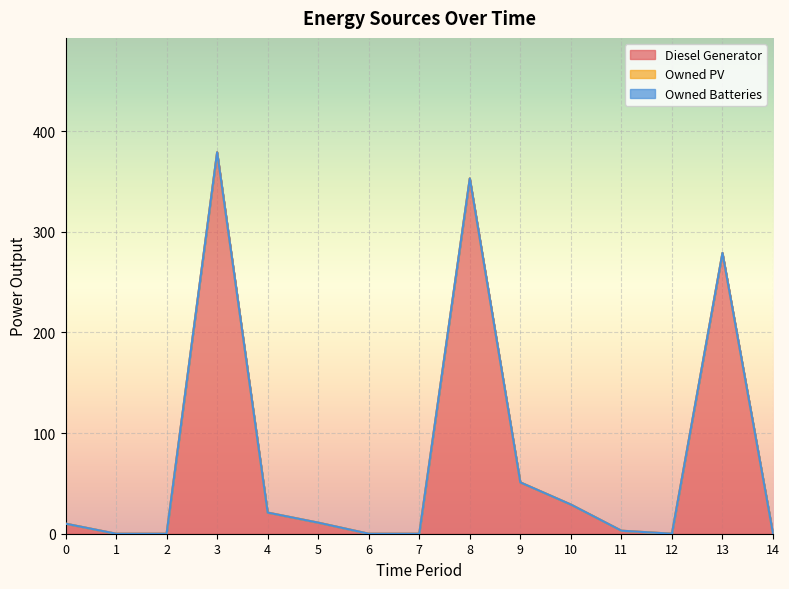

Reading left to right, extract all data points from this chart.

Diesel Generator: 0=10	1=0	2=0	3=379	4=21	5=11	6=0	7=0	8=353	9=51	10=29	11=3	12=0	13=279	14=0
Owned PV: 0=0	1=0	2=0	3=0	4=0	5=0	6=0	7=0	8=0	9=0	10=0	11=0	12=0	13=0	14=0
Owned Batteries: 0=0	1=0	2=0	3=0	4=0	5=0	6=0	7=0	8=0	9=0	10=0	11=0	12=0	13=0	14=0